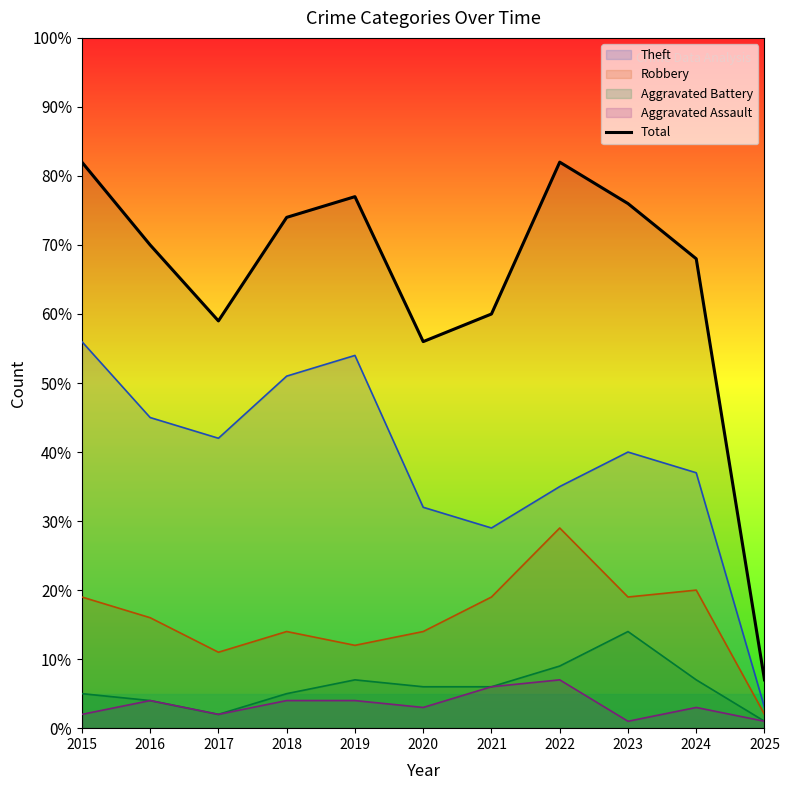

What is the value of the 4th point from the left?

74